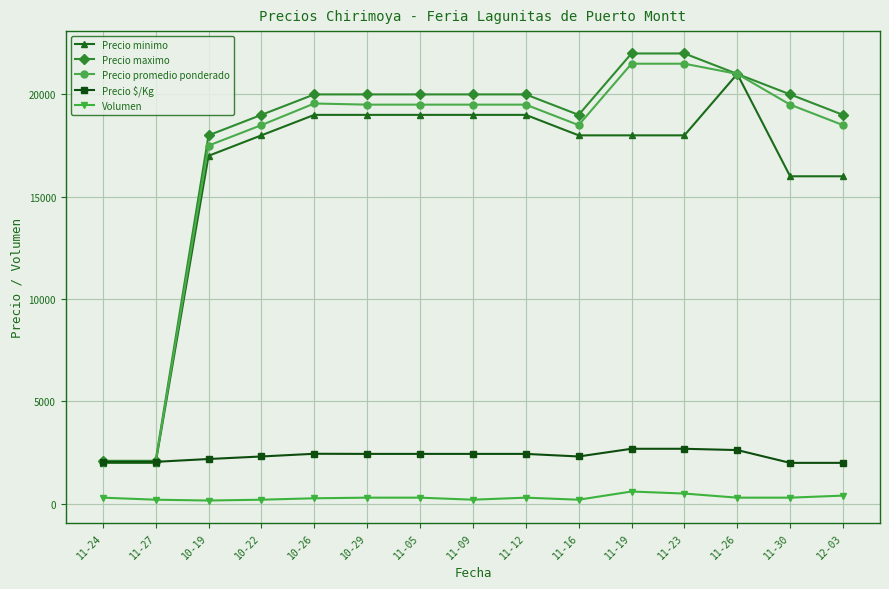

True or false: Precio minimo and Volumen intersect in this chart.

False